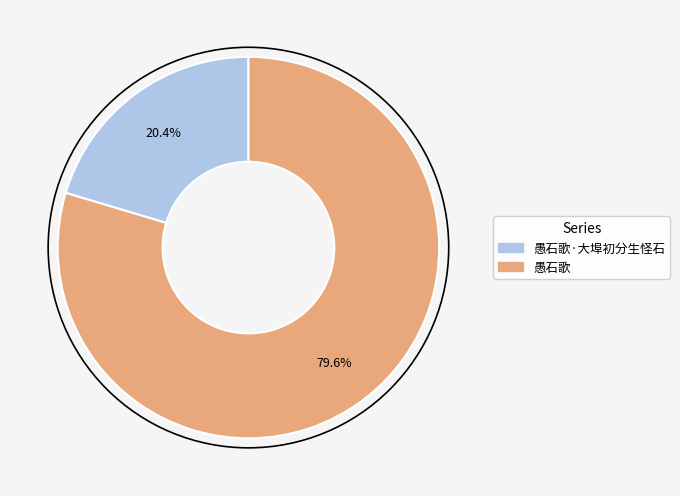

Is there any slice that represents more than half of the pie?

Yes